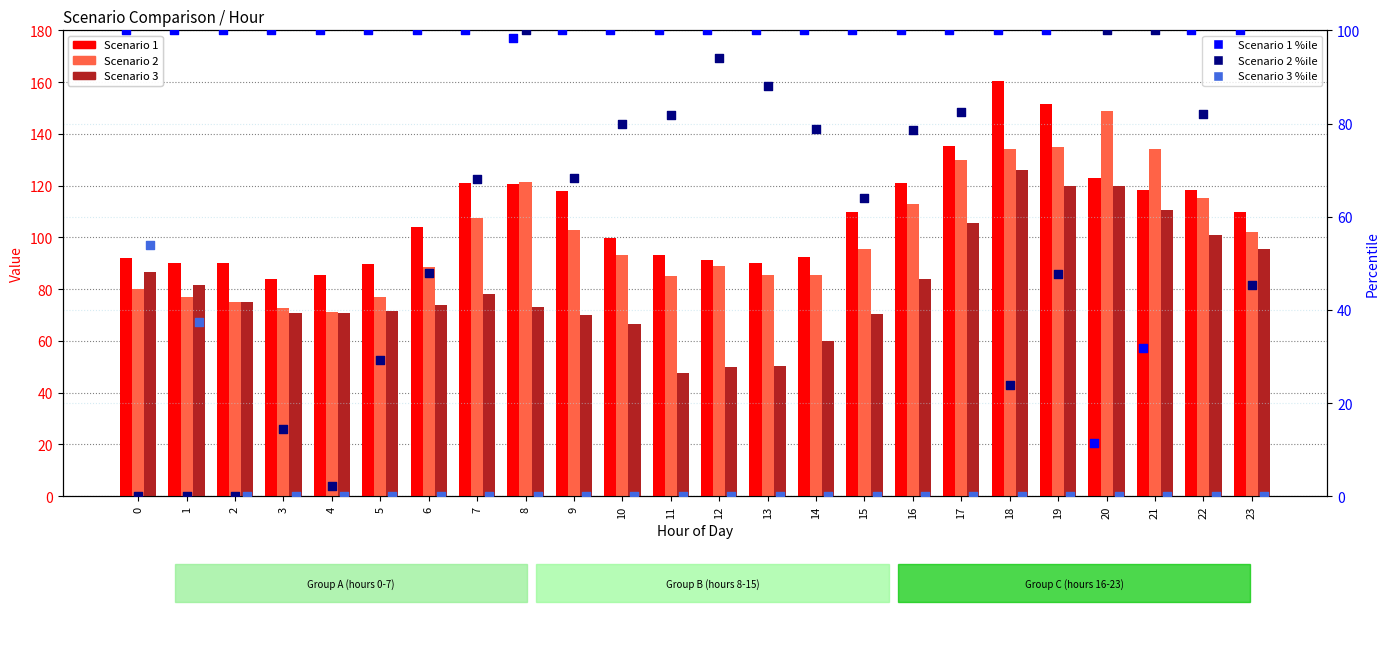

At which category is the sum across all series the highest?

19